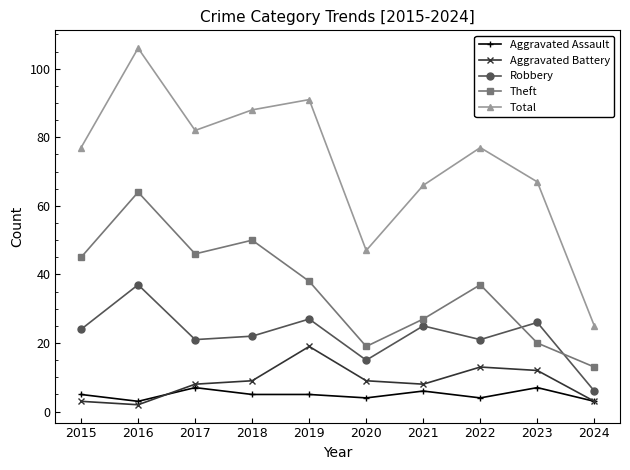

Is it true that Robbery equals 6 at 2024?

True